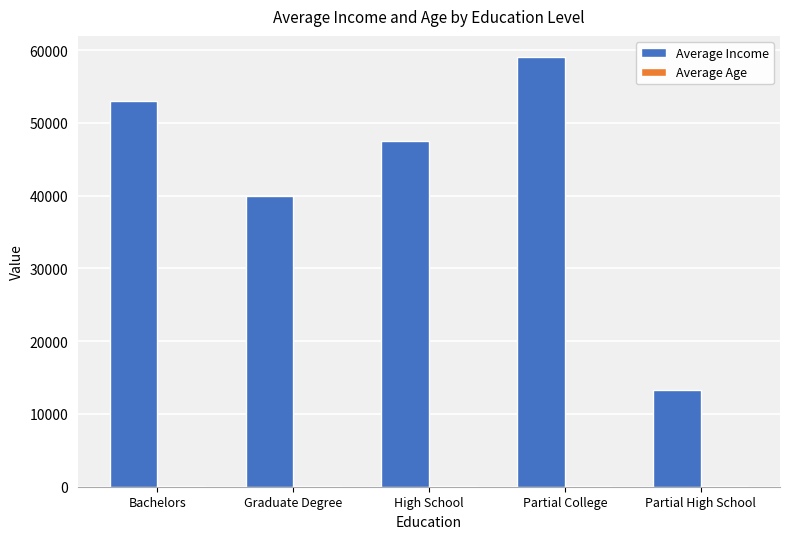

Count the number of data series in this chart.

2